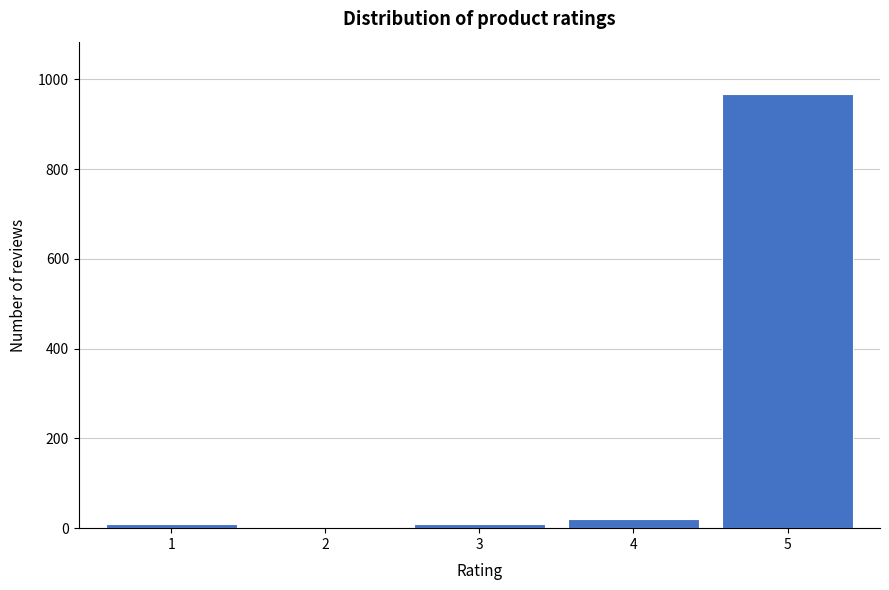

What is the greatest value displayed?

968